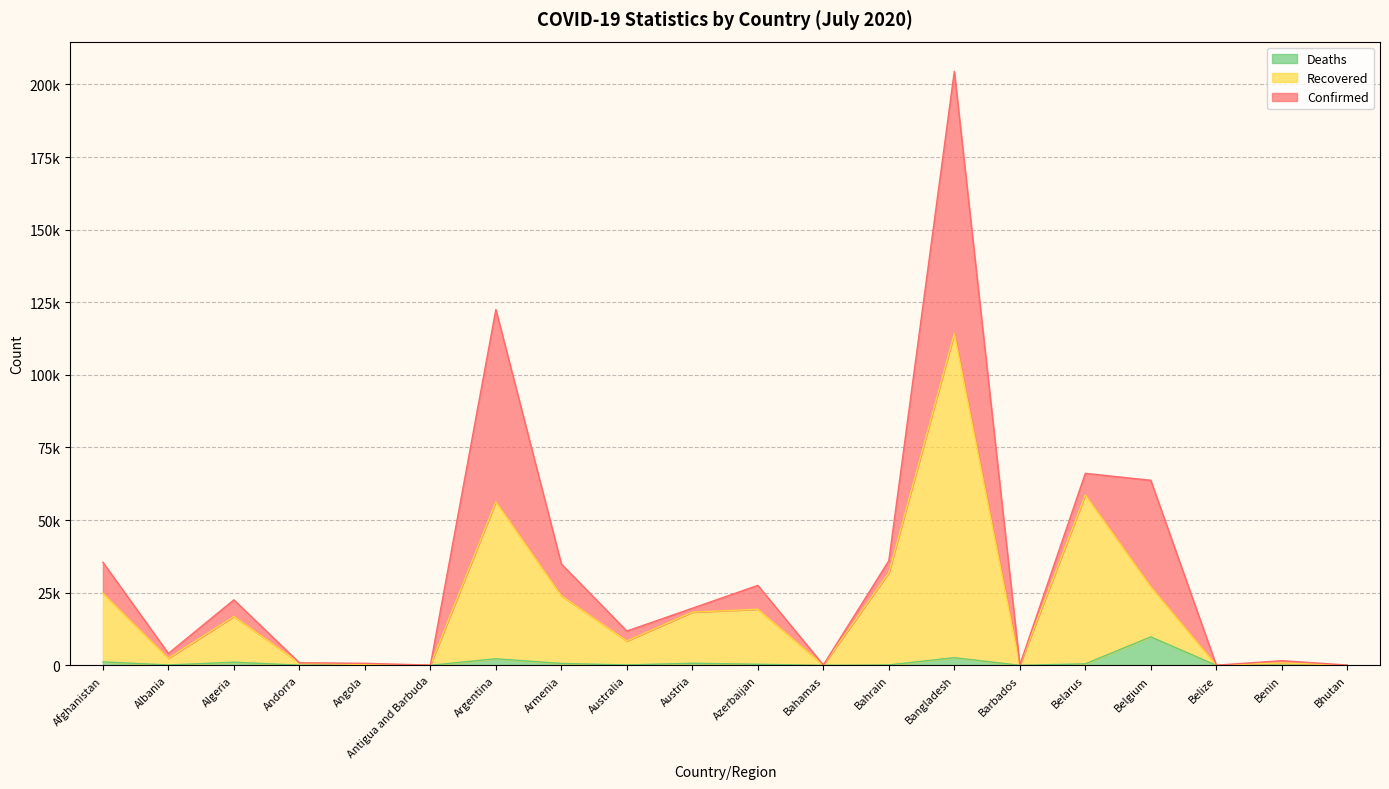

The Confirmed series shows 52400 at Bahrain. True or false?

False